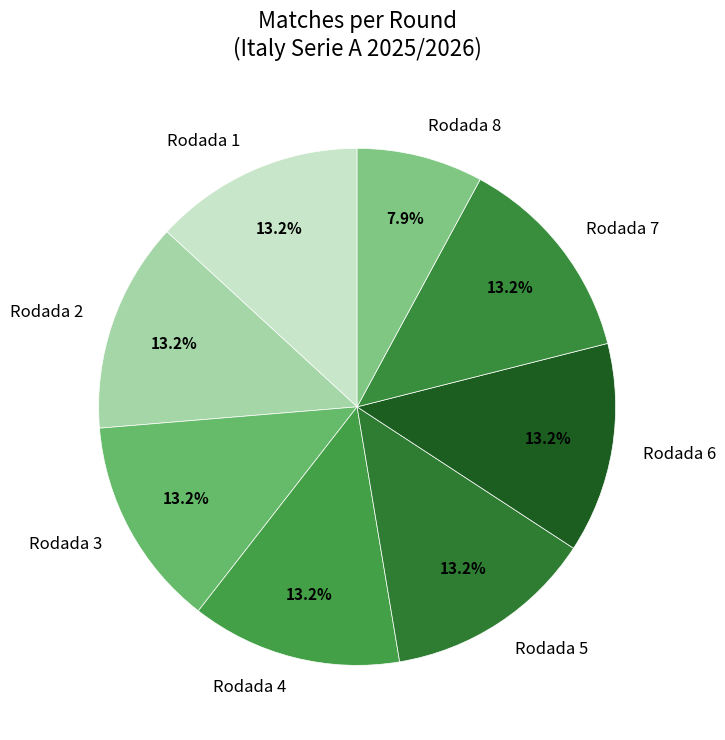

How many slices are in this pie chart?

8